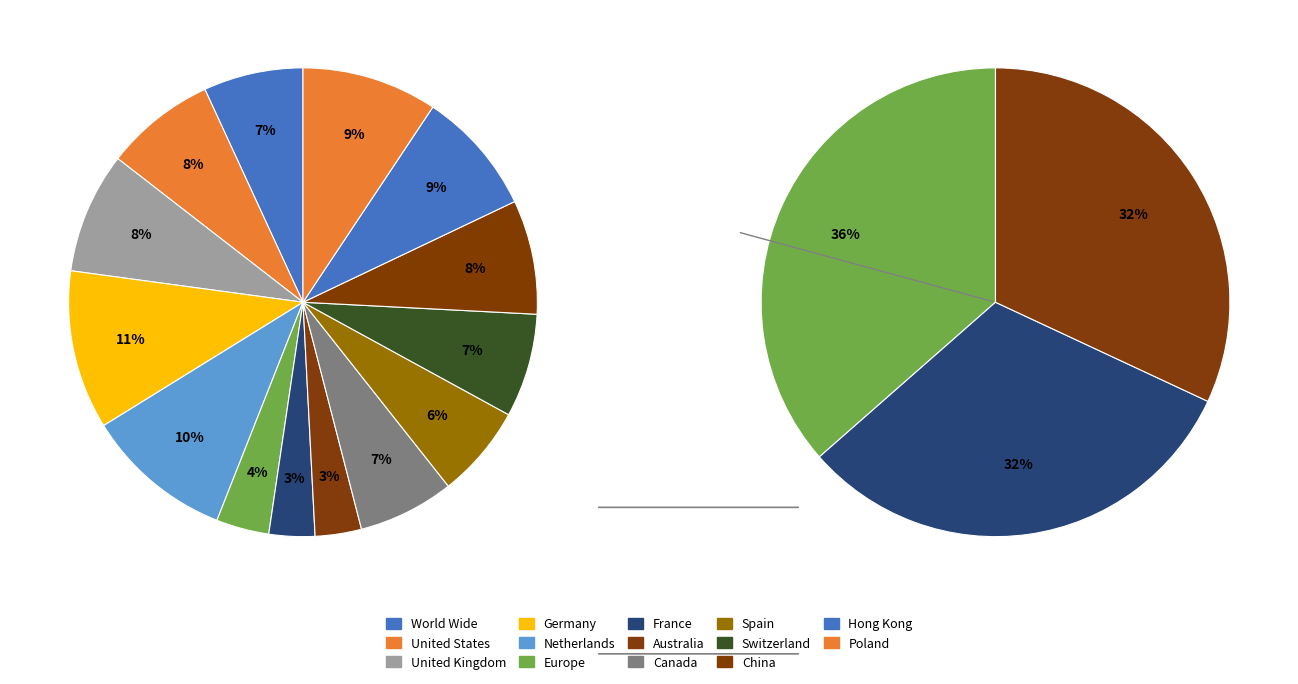

What is the ratio of the value at 2 to the value at 3?

0.9